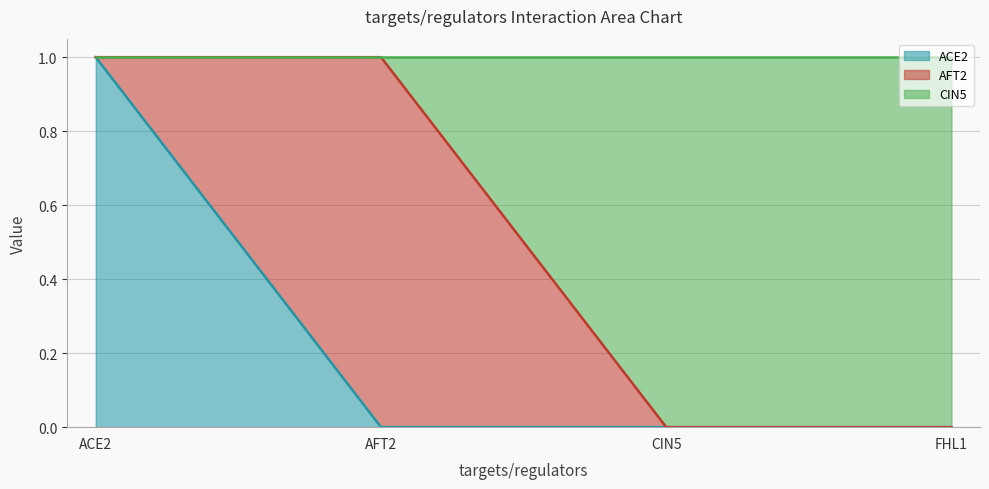

What are all the series names shown in the legend?

ACE2, AFT2, CIN5